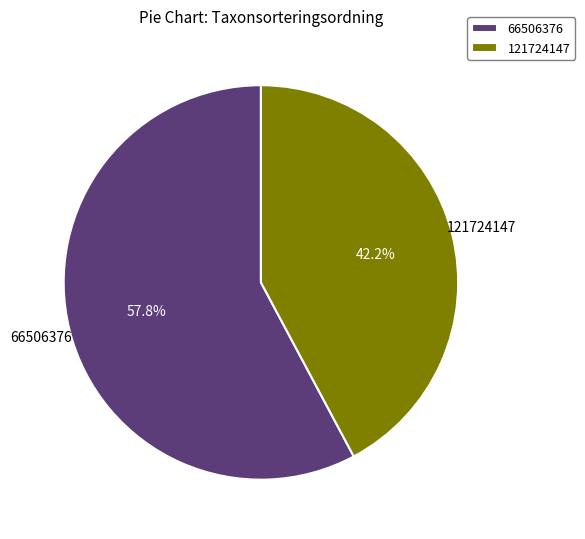

Does 66506376 represent more than half of the total?

Yes